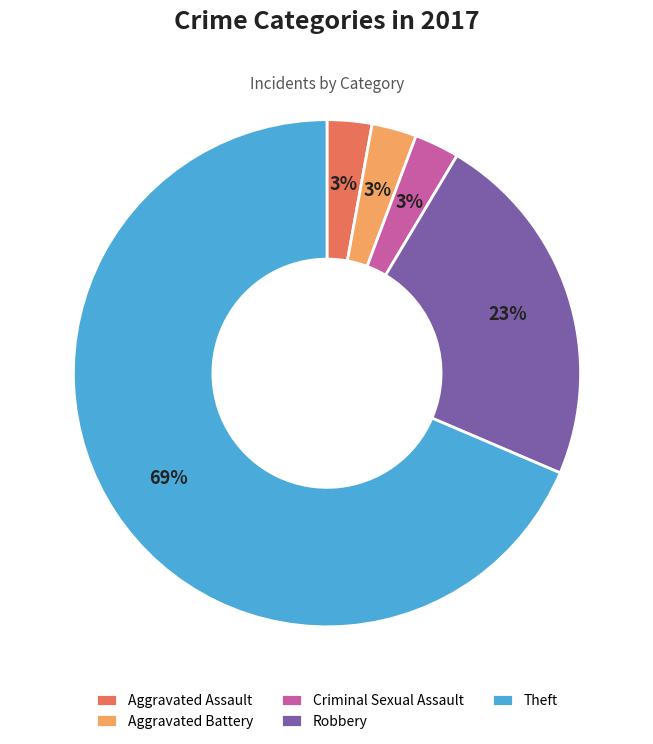

Which slice is the largest?

Theft